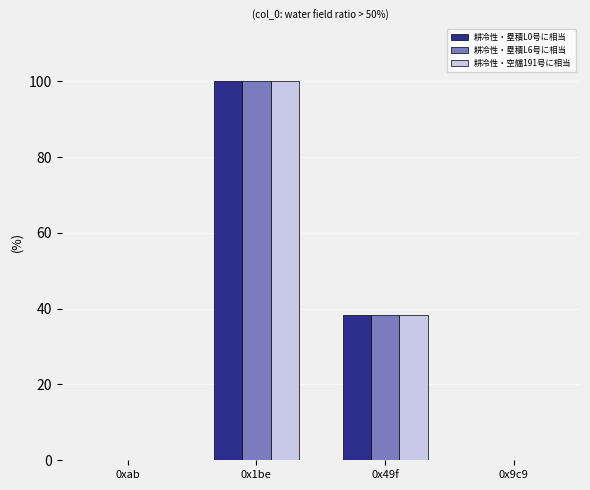

Is the value of 耕冷性・塁積L6号に相当 at 0x1be greater than the value of 耕冷性・空艡191号に相当 at 0xab?

Yes